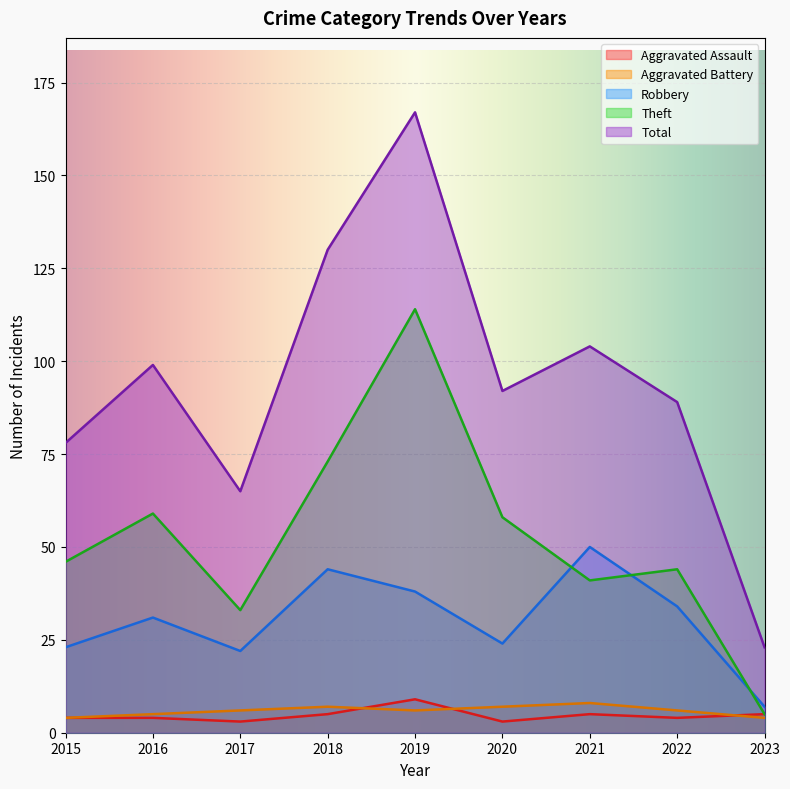

Is it true that Robbery equals 68 at 2018?

False